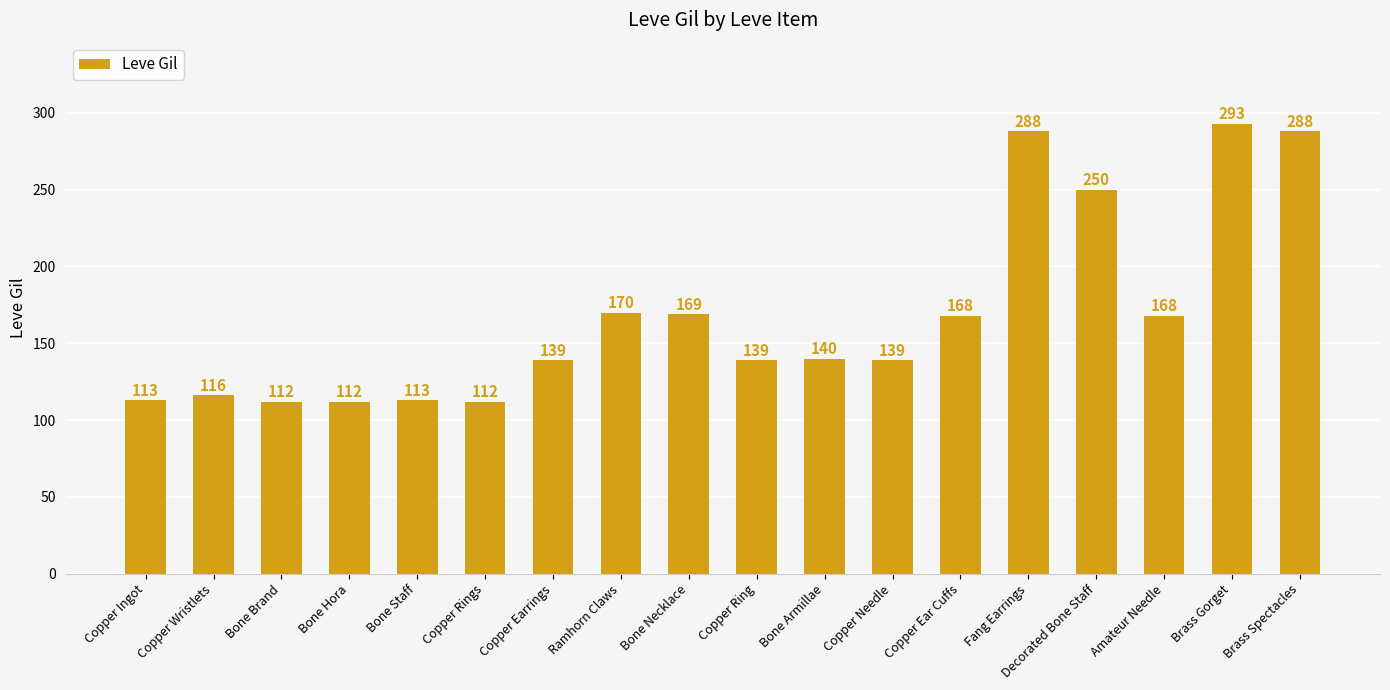

What is the minimum value shown in the chart?

112